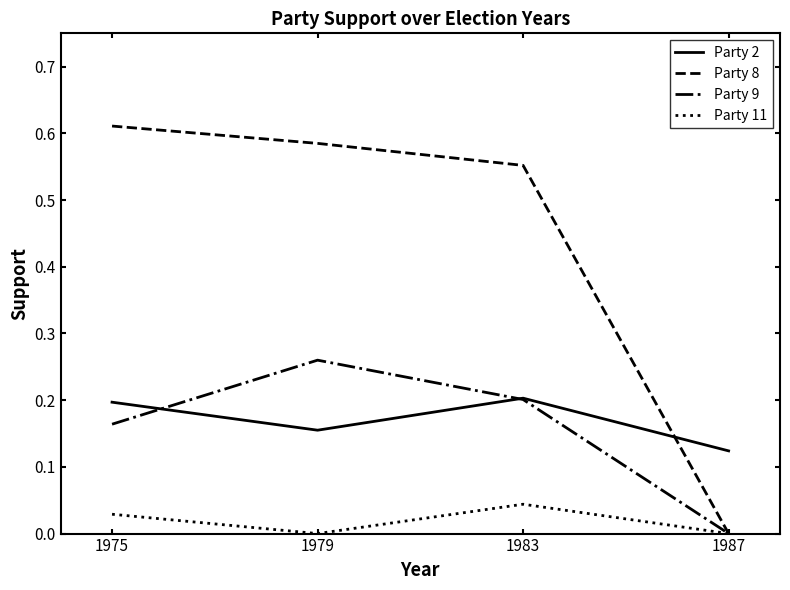

Count the Party 2 values in the range 0 to 1.

4